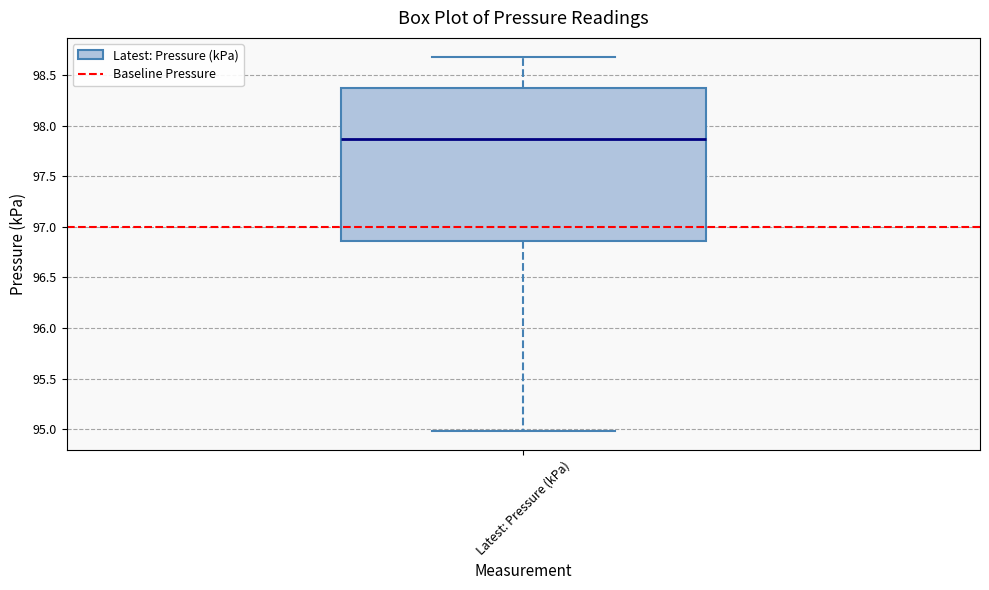

Transcribe this box plot: give where the median line is, the range the box spans, and where the two whiskers end, as read against the y-axis. The values are not printed on the chart, so give them approximately, as read against the axis.

median 97.85, box 96.85 to 98.35, whiskers 95.00 to 98.70